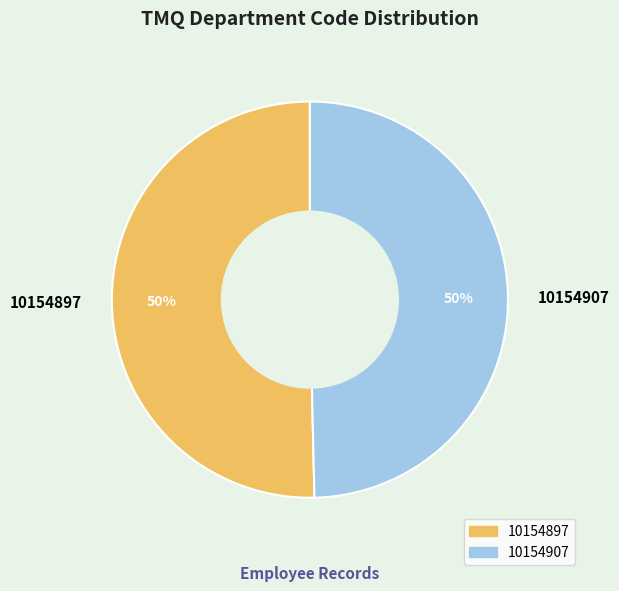

Approximately how many times larger is the value at 10154897 compared to 10154907?

1.0